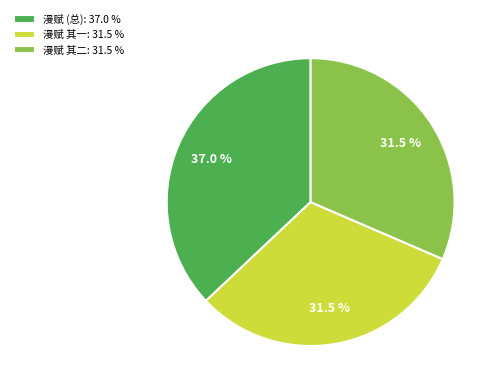

Combined, do 漫赋 (总): 37.0 % and 漫赋 其一: 31.5 % account for over 50%?

Yes